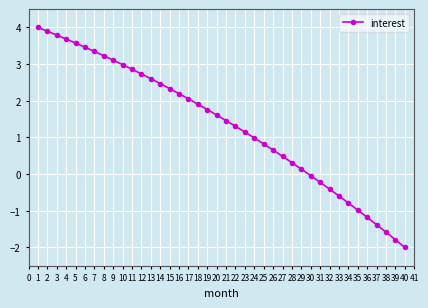

What is the change in value from 4 to 8?

-0.5